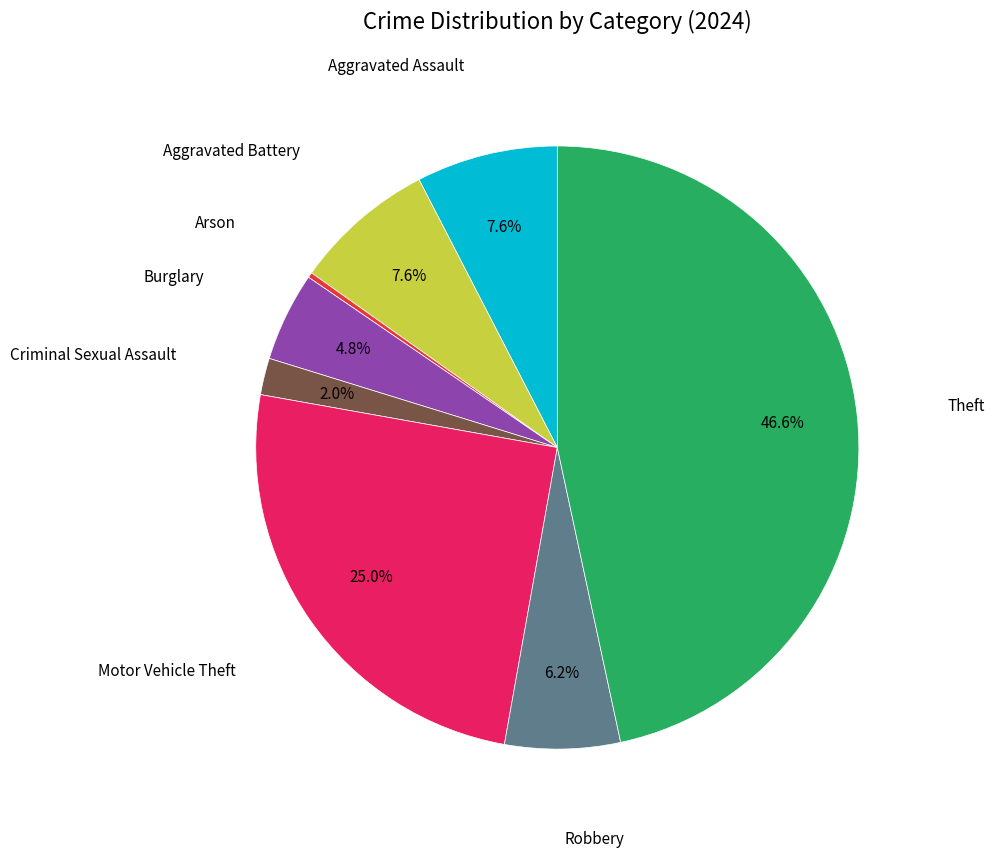

To the nearest percent, what is the difference between the Theft and Arson slice percentages?

46%